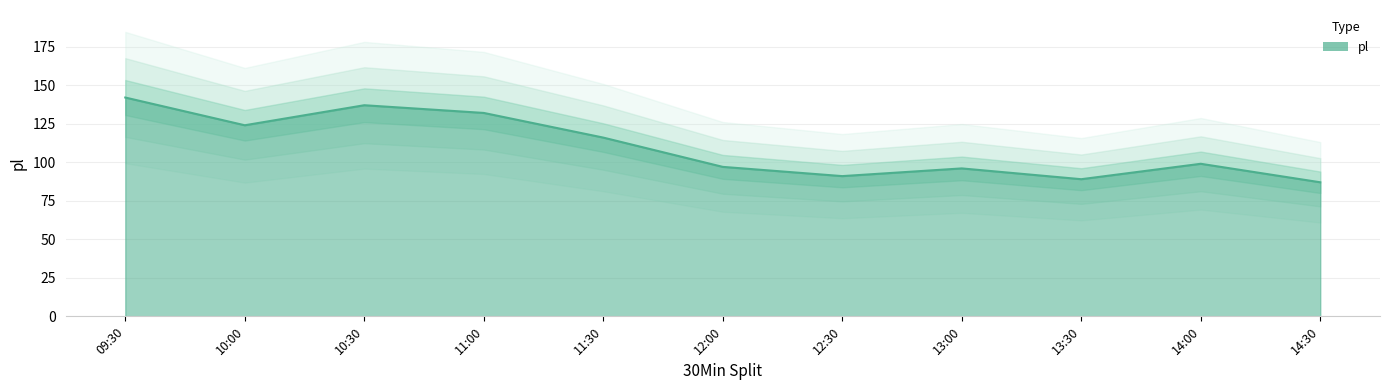

Which label corresponds to the smallest value in the chart?

14:30